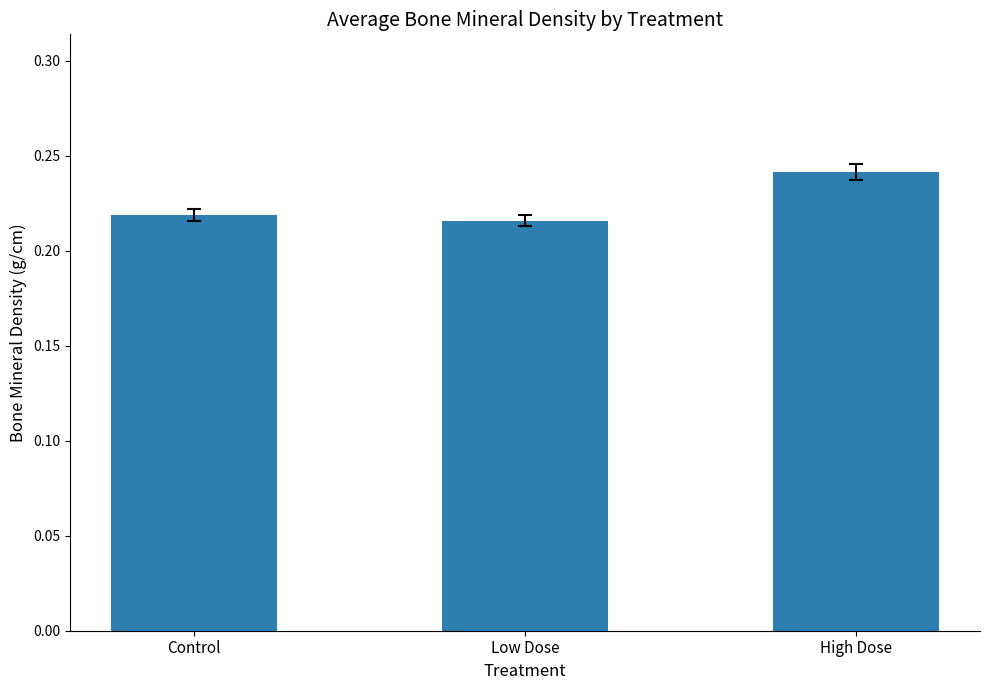

Which has a higher value, Control or Low Dose?

Control